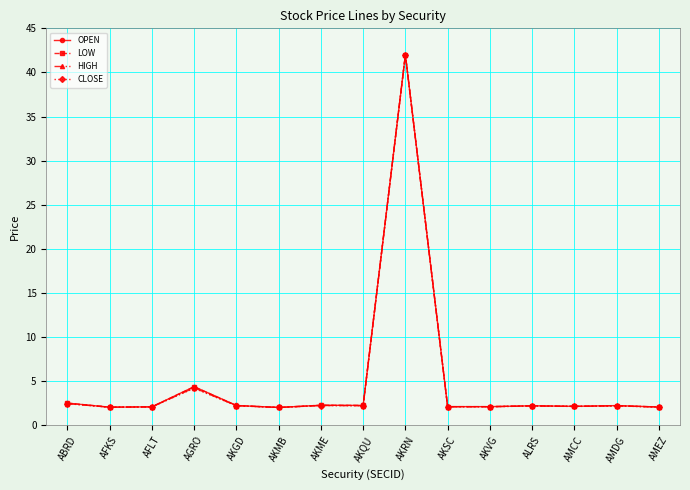

How many distinct data groups are displayed?

4